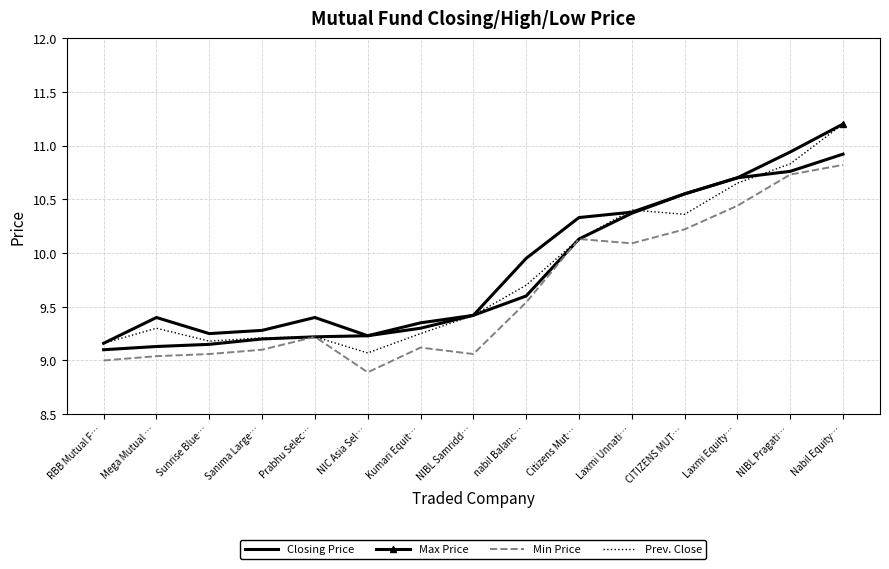

At which category does the chart reach its peak across all series?

Nabil Equity…